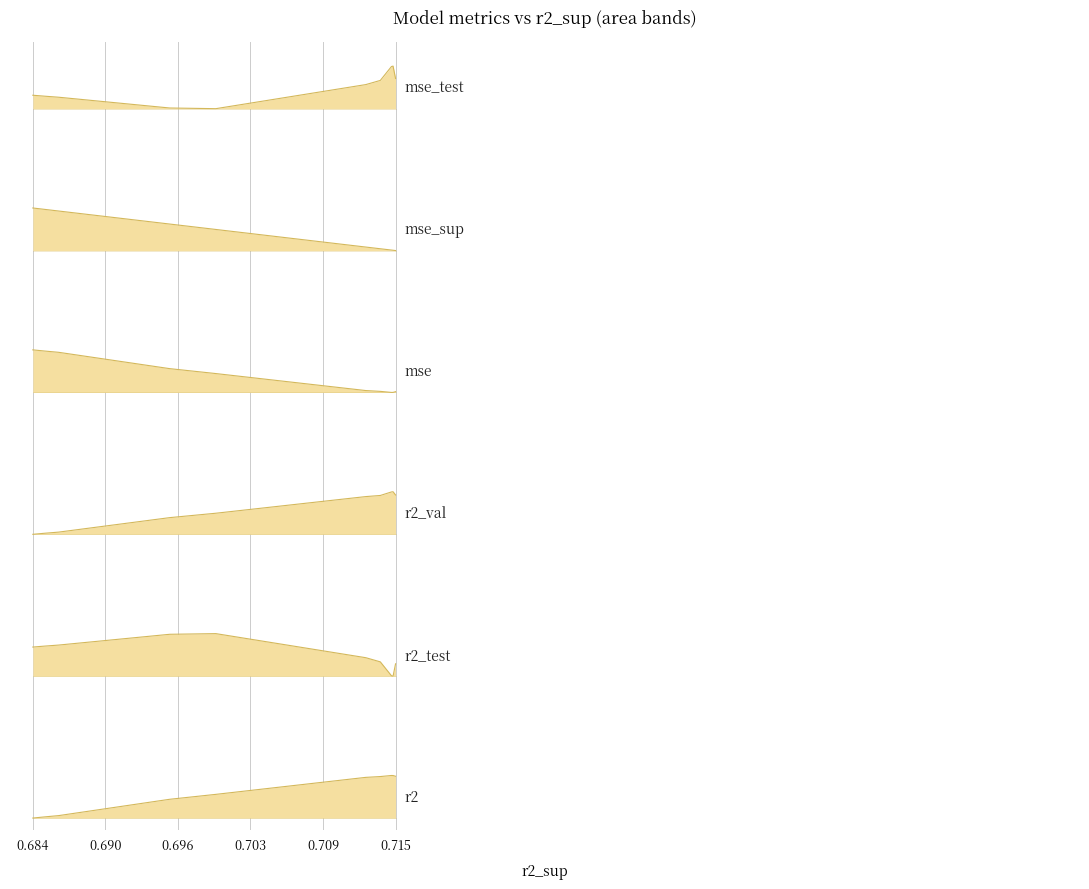

Reading left to right, what are all the values shown in this chart?

r2: 0.9	0.9	0.9	0.9	0.9	0.9	0.9	0.9	0.9	0.9
r2_test: 0.7	0.7	0.7	0.7	0.7	0.7	0.7	0.7	0.7	0.7
r2_val: 0.9	0.9	0.9	0.9	0.9	0.9	0.9	0.8	0.8	0.8
mse: 0.3	0.3	0.3	0.3	0.3	0.4	0.4	0.4	0.4	0.4
mse_sup: 1.9	1.9	1.9	1.9	1.9	2.0	2.0	2.1	2.1	2.1
mse_test: 1.0	1.0	1.0	1.0	1.0	1.0	1.0	1.0	1.0	1.0